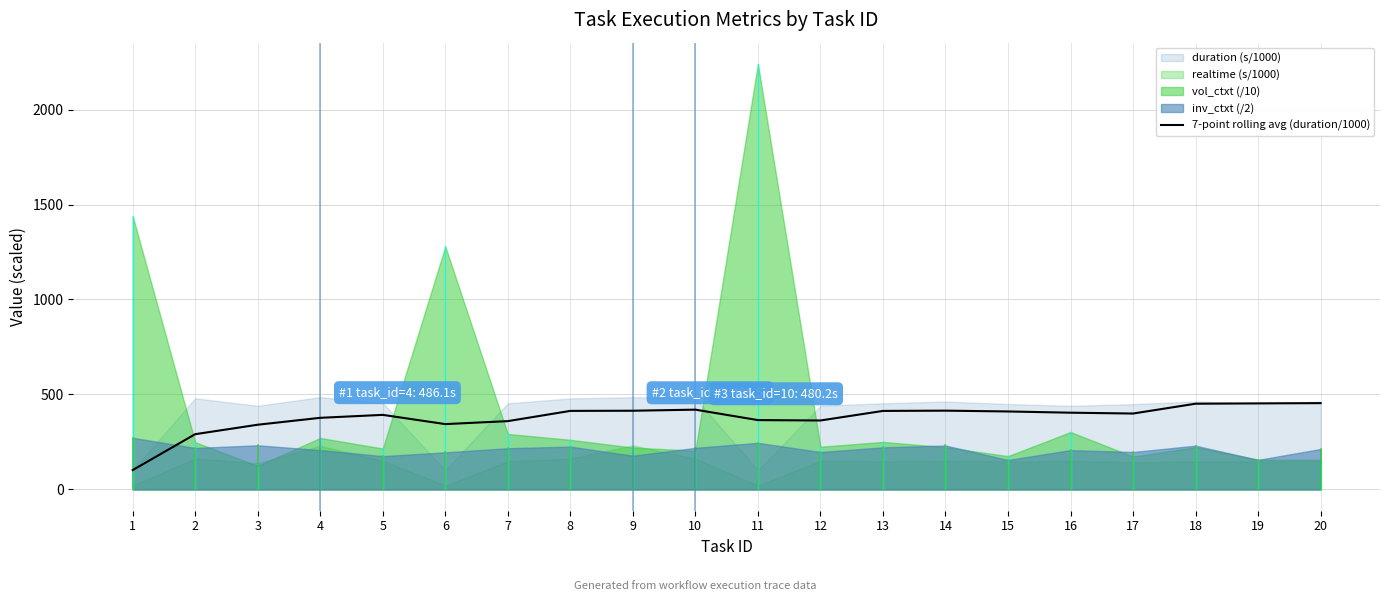

What is the value of the 3rd point from the left?

340.7